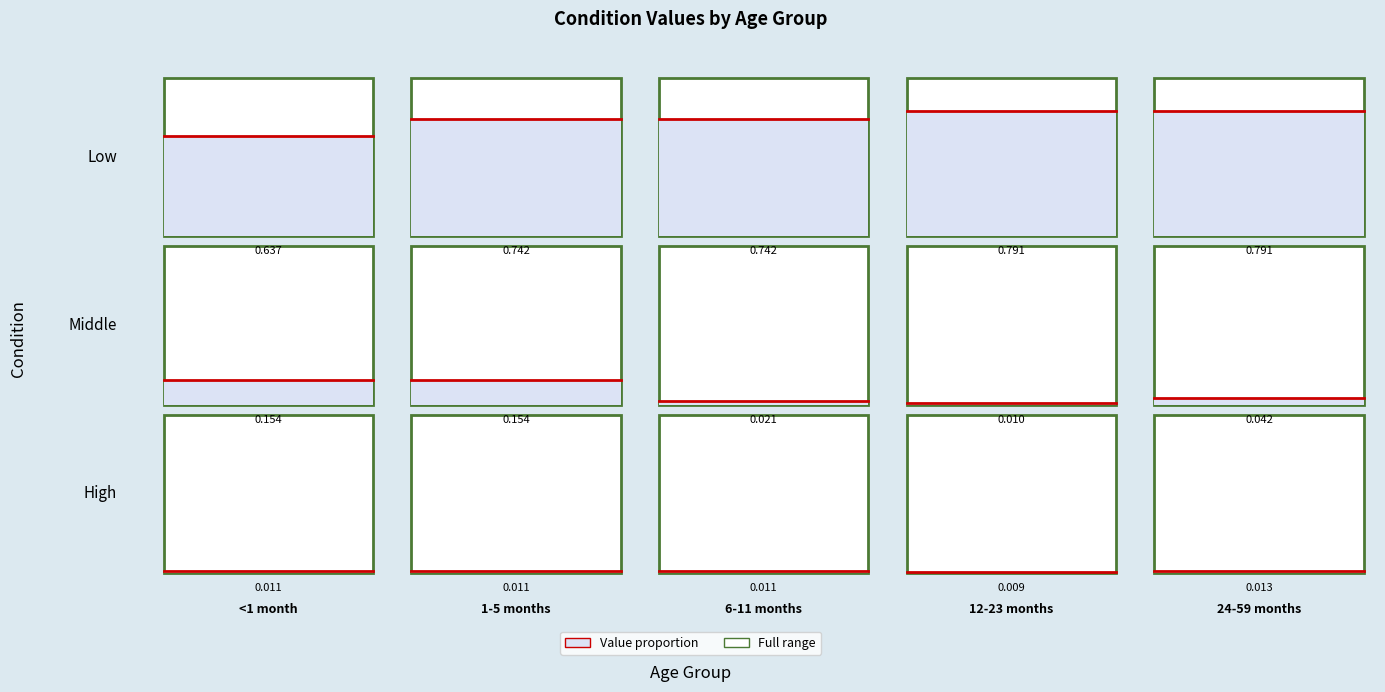

The 24-59 months series shows 0.0 at SAM. True or false?

False